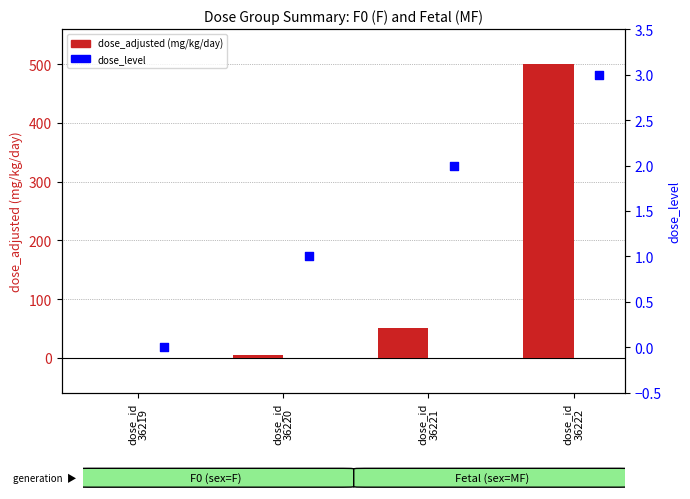

At how many categories does at least one series exceed 362?

1